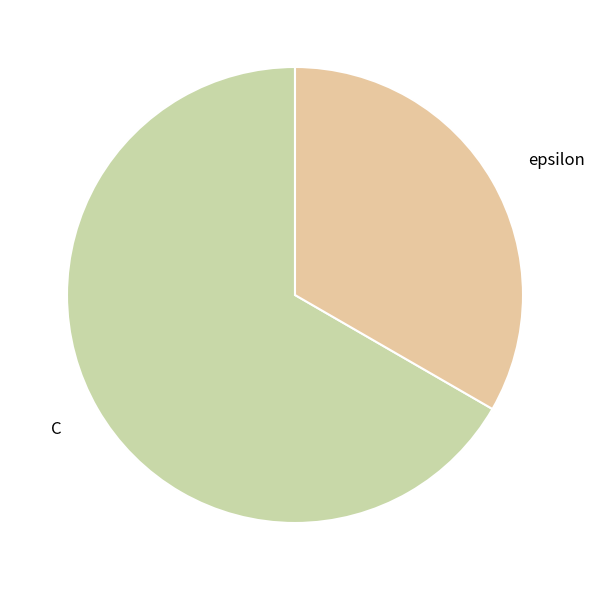

Is there any slice that represents more than half of the pie?

Yes